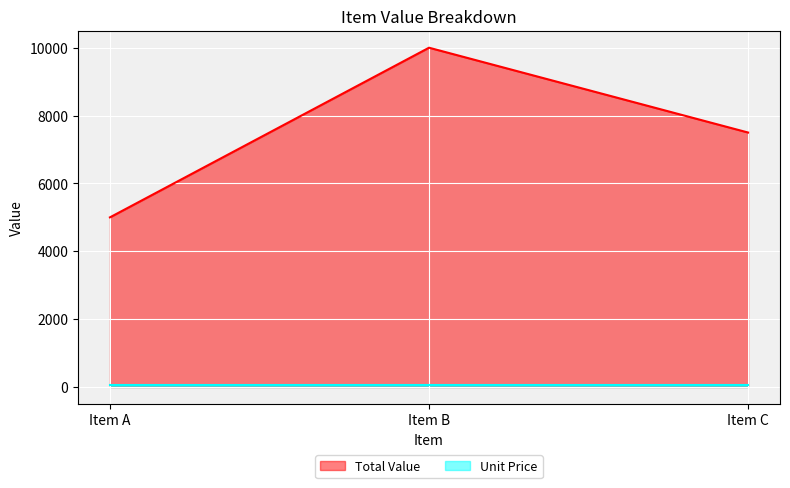

What is the maximum value shown in the chart?

10000